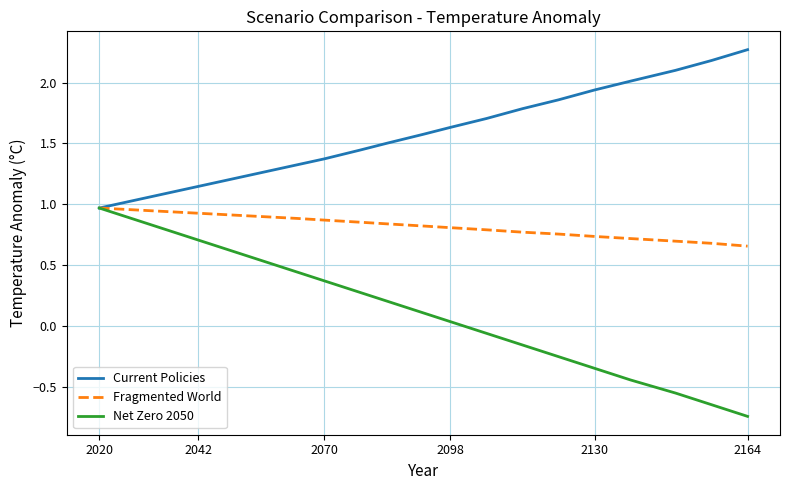

What is the maximum value shown in the chart?

2.3